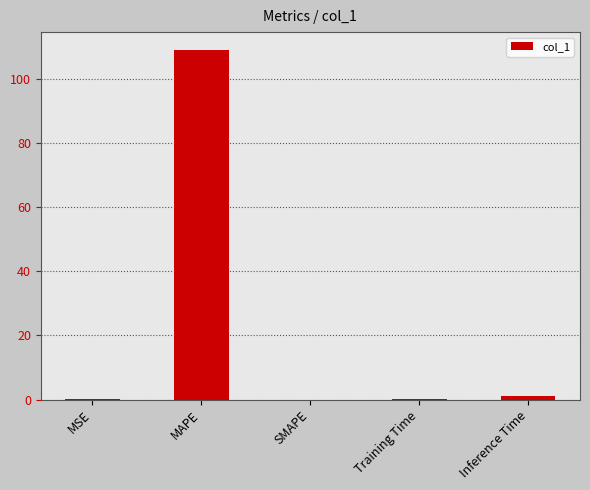

The chart shows a value of 55.8 at MAPE. True or false?

False